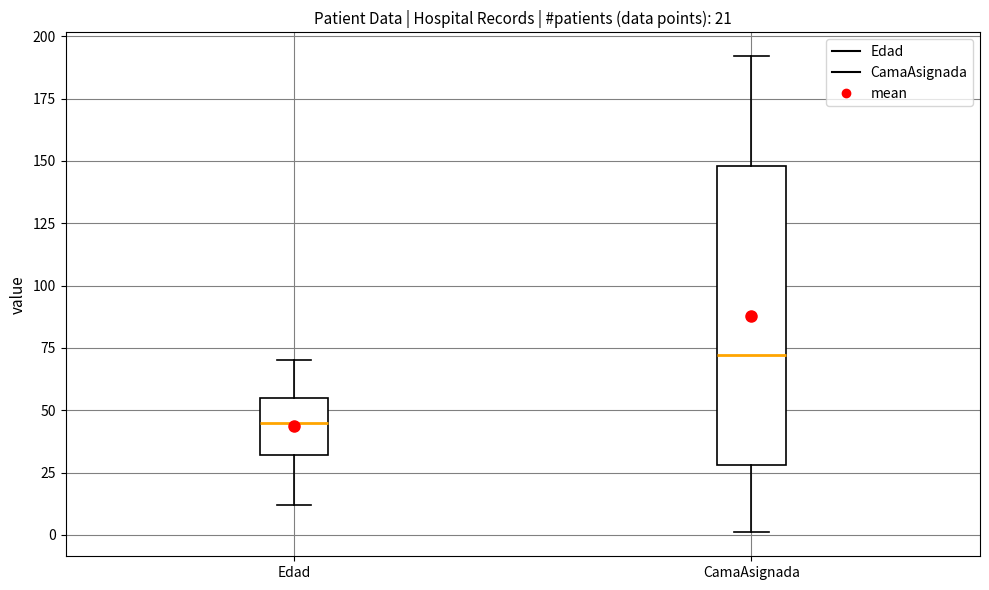

Which box has the lowest median line?

Edad